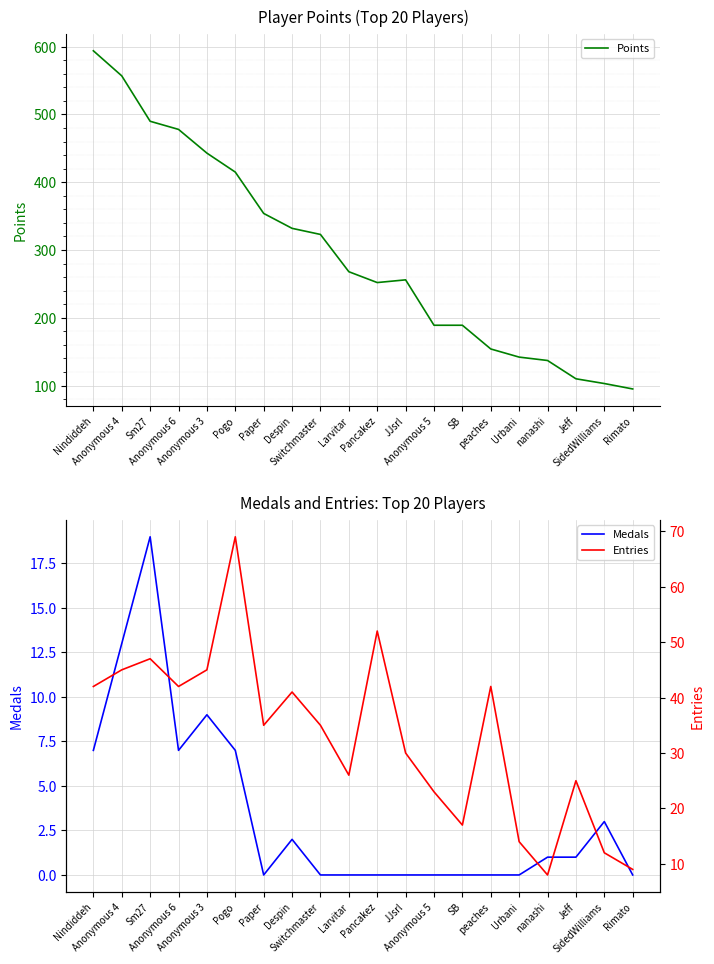

Count the number of data series in this chart.

3